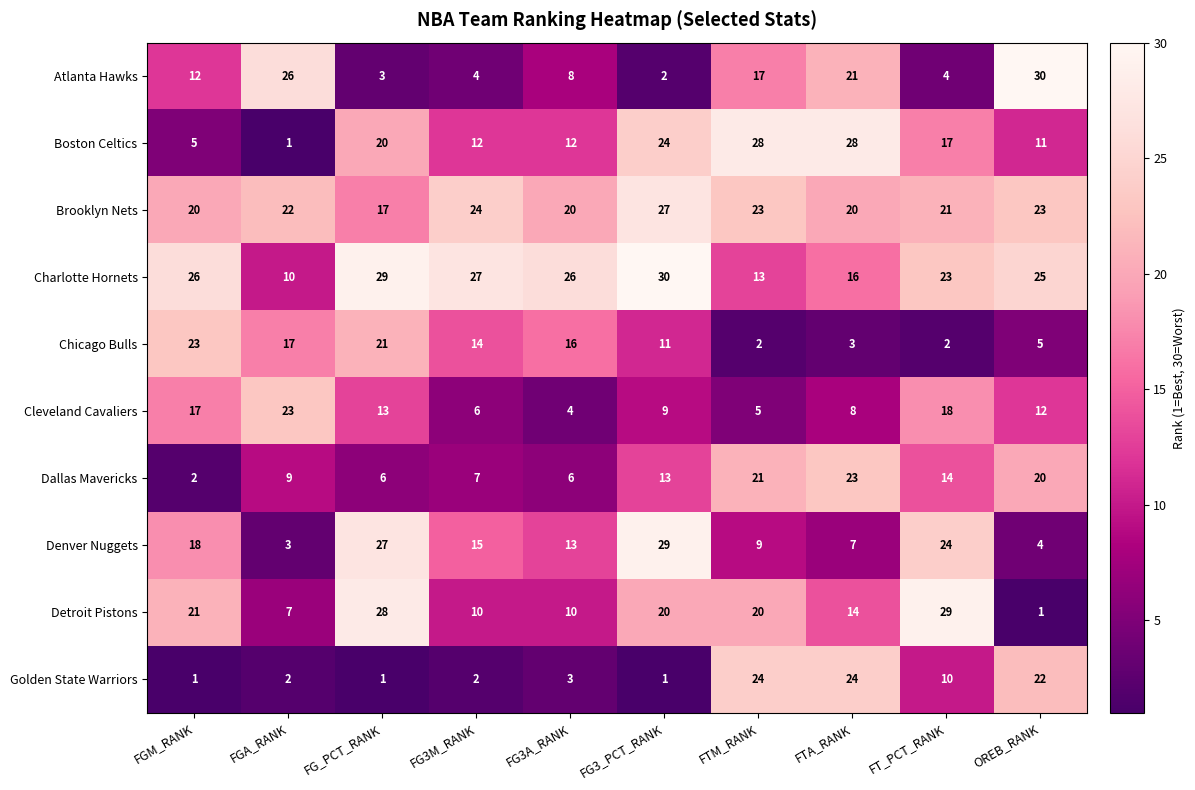

What is the difference between the maximum and minimum values in the Cleveland Cavaliers series?

19